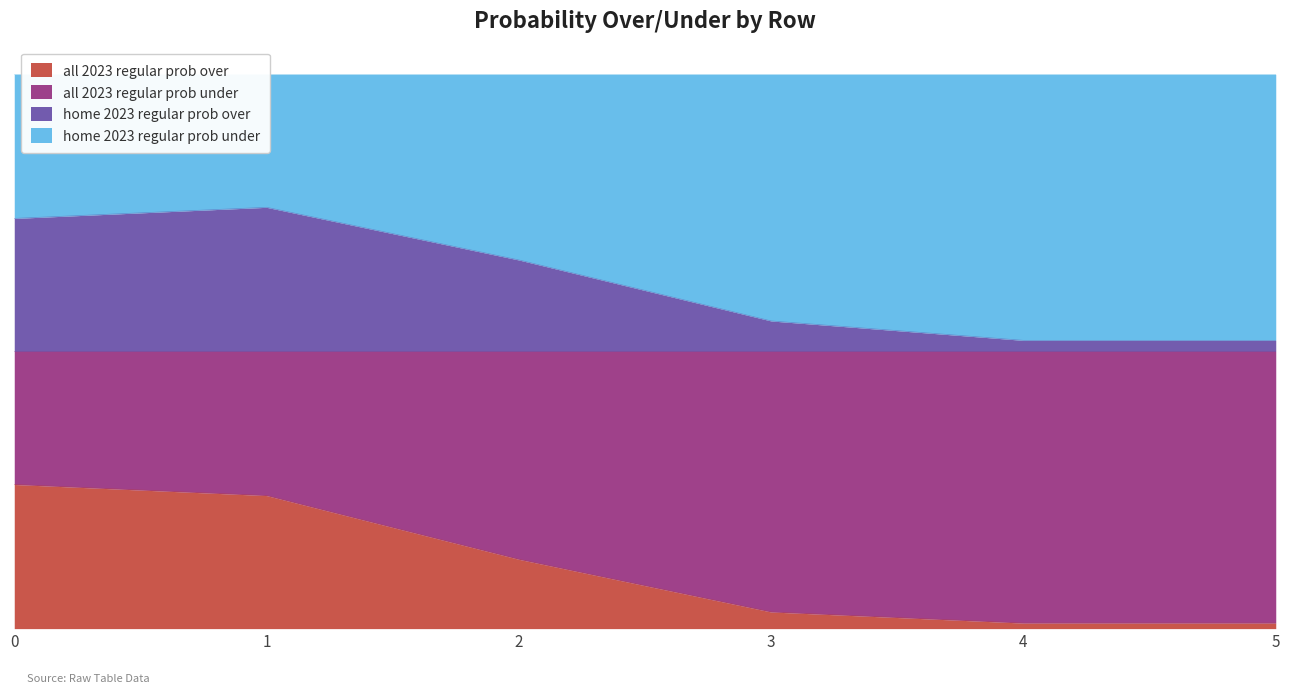

What is the approximate value of all 2023 regular prob under at 5?

104